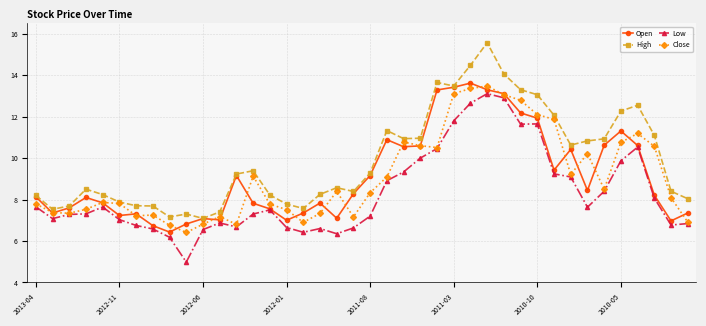

What is the highest value of the Close series?

13.5